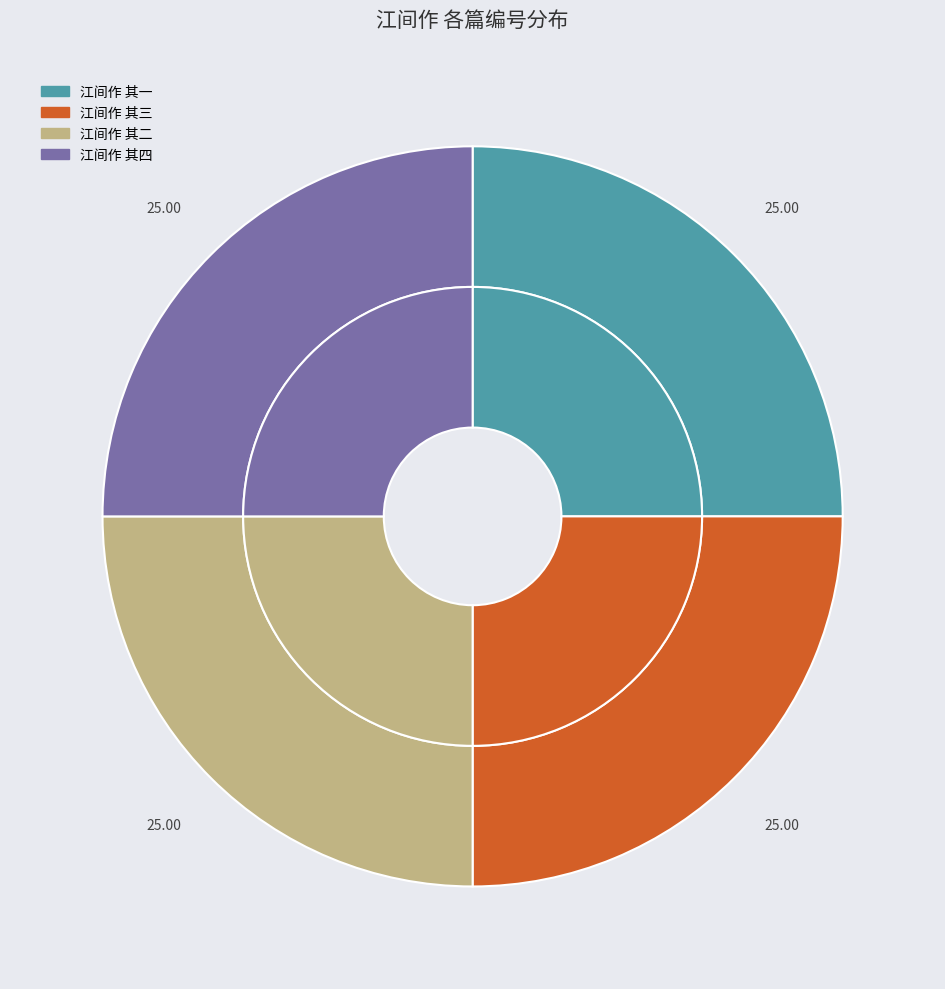

To the nearest percent, what is the average slice percentage?

25%